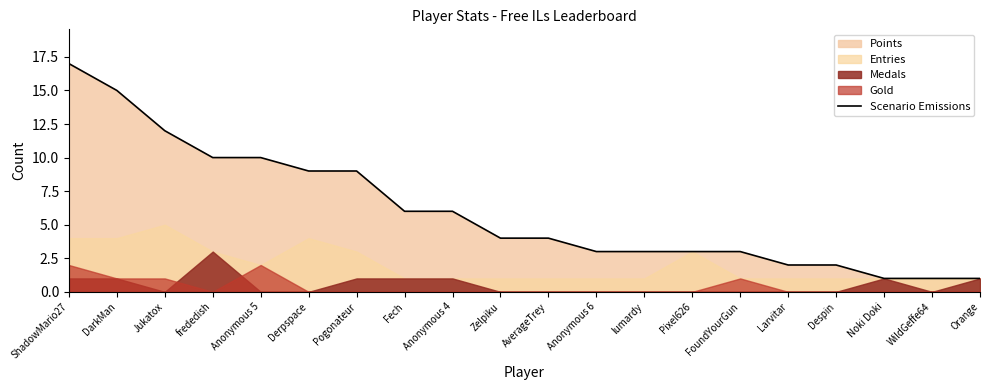

The chart shows a value of 10 at Anonymous 5. True or false?

True